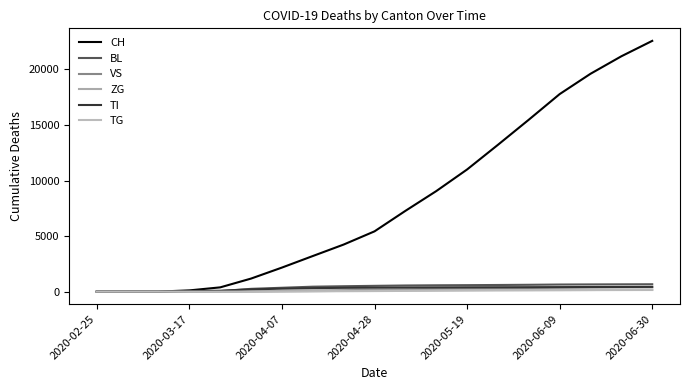

Which label corresponds to the largest value in the chart?

2020-06-30